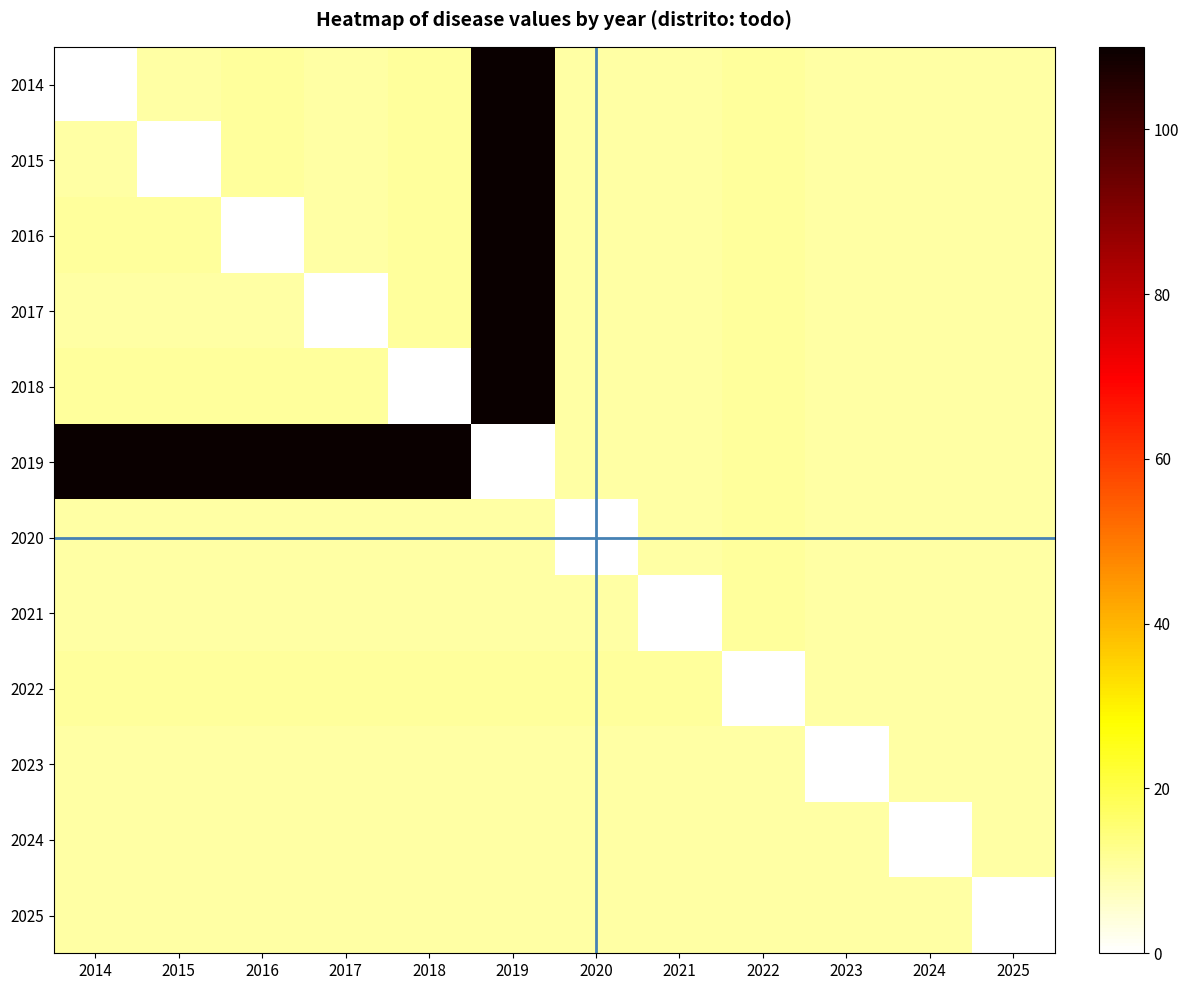

Reading left to right, list all the values displayed in this chart.

2014: 2014=0	2015=10	2016=11	2017=10	2018=11	2019=110	2020=10	2021=10	2022=11	2023=10	2024=10	2025=10
2015: 2014=10	2015=0	2016=11	2017=10	2018=11	2019=110	2020=10	2021=10	2022=11	2023=10	2024=10	2025=10
2016: 2014=11	2015=11	2016=0	2017=10	2018=11	2019=110	2020=10	2021=10	2022=11	2023=10	2024=10	2025=10
2017: 2014=10	2015=10	2016=10	2017=0	2018=11	2019=110	2020=10	2021=10	2022=11	2023=10	2024=10	2025=10
2018: 2014=11	2015=11	2016=11	2017=11	2018=0	2019=110	2020=10	2021=10	2022=11	2023=10	2024=10	2025=10
2019: 2014=110	2015=110	2016=110	2017=110	2018=110	2019=0	2020=10	2021=10	2022=11	2023=10	2024=10	2025=10
2020: 2014=10	2015=10	2016=10	2017=10	2018=10	2019=10	2020=0	2021=10	2022=11	2023=10	2024=10	2025=10
2021: 2014=10	2015=10	2016=10	2017=10	2018=10	2019=10	2020=10	2021=0	2022=11	2023=10	2024=10	2025=10
2022: 2014=11	2015=11	2016=11	2017=11	2018=11	2019=11	2020=11	2021=11	2022=0	2023=10	2024=10	2025=10
2023: 2014=10	2015=10	2016=10	2017=10	2018=10	2019=10	2020=10	2021=10	2022=10	2023=0	2024=10	2025=10
2024: 2014=10	2015=10	2016=10	2017=10	2018=10	2019=10	2020=10	2021=10	2022=10	2023=10	2024=0	2025=10
2025: 2014=10	2015=10	2016=10	2017=10	2018=10	2019=10	2020=10	2021=10	2022=10	2023=10	2024=10	2025=0